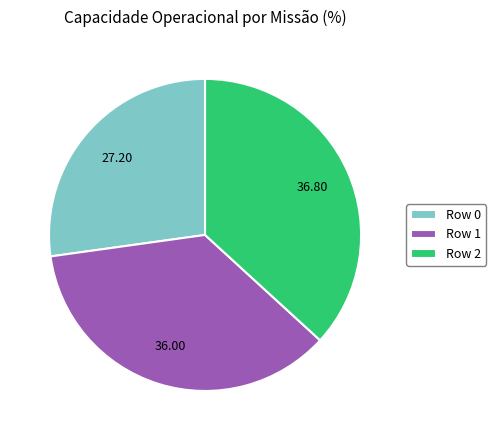

What is the largest slice in the pie chart?

Row 2